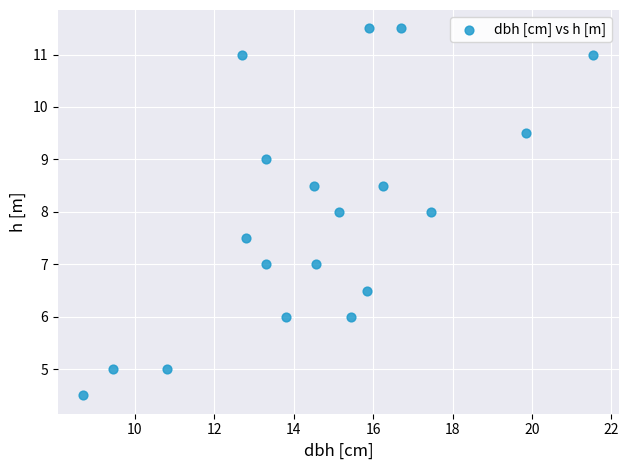

What is the range of Y values (max minus min)?

7.0